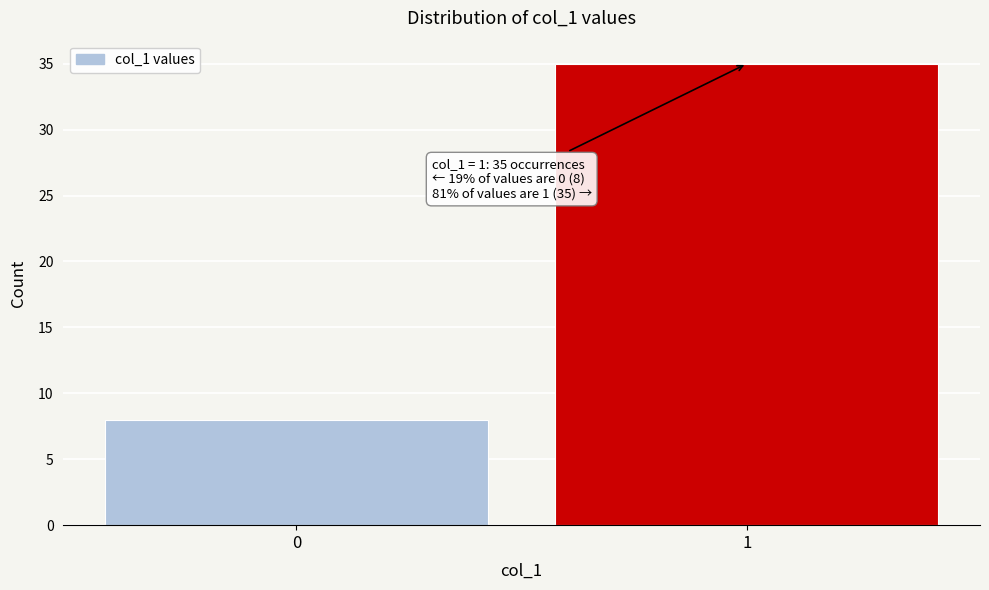

Reading left to right, what are all the values shown in this chart?

0=8	1=35